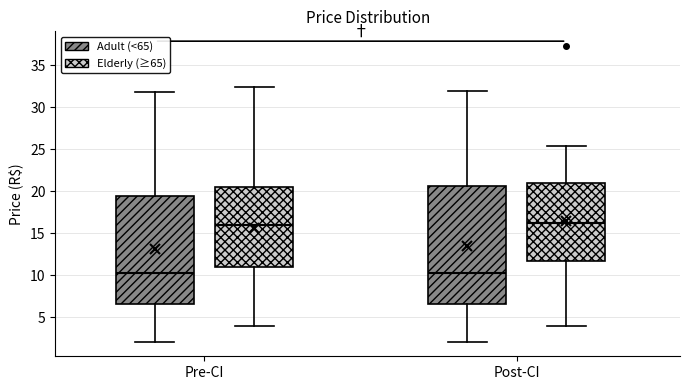

Reading left to right, read every box against the y-axis: the position of its median line, the range the box covers, and the ends of its whiskers. The values are not printed on the chart, so give them approximately, as read against the axis.

Pre-CI (Adult (<65)): median 10.5, box 6.5 to 19.5, whiskers 2.0 to 32.0
Pre-CI (Elderly (≥65)): median 16.0, box 11.0 to 20.5, whiskers 4.0 to 32.5
Post-CI (Adult (<65)): median 10.5, box 6.5 to 20.5, whiskers 2.0 to 32.0
Post-CI (Elderly (≥65)): median 16.0, box 11.5 to 21.0, whiskers 4.0 to 25.5